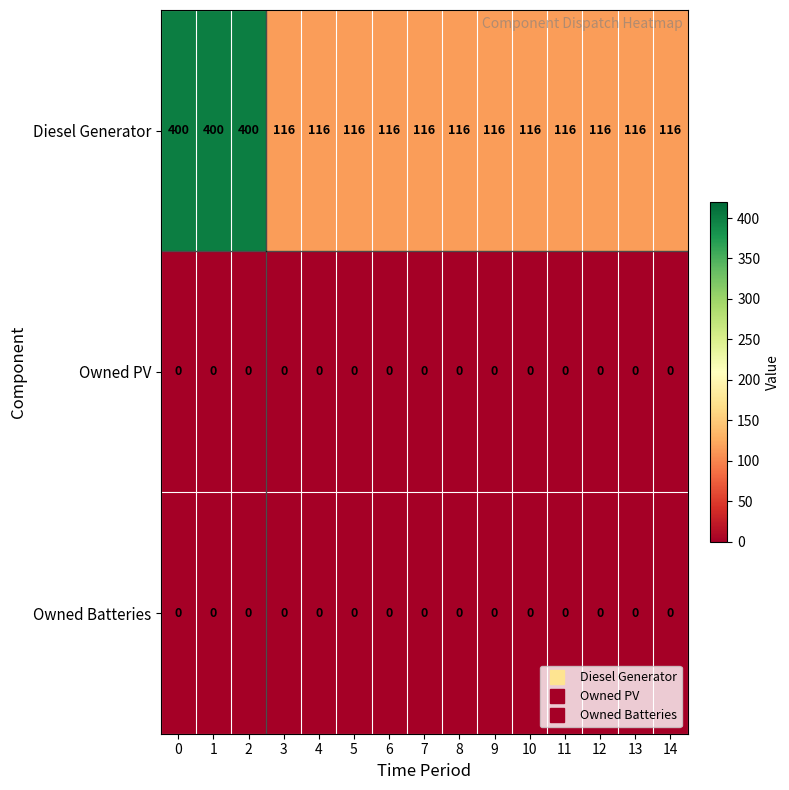

How many distinct data groups are displayed?

3